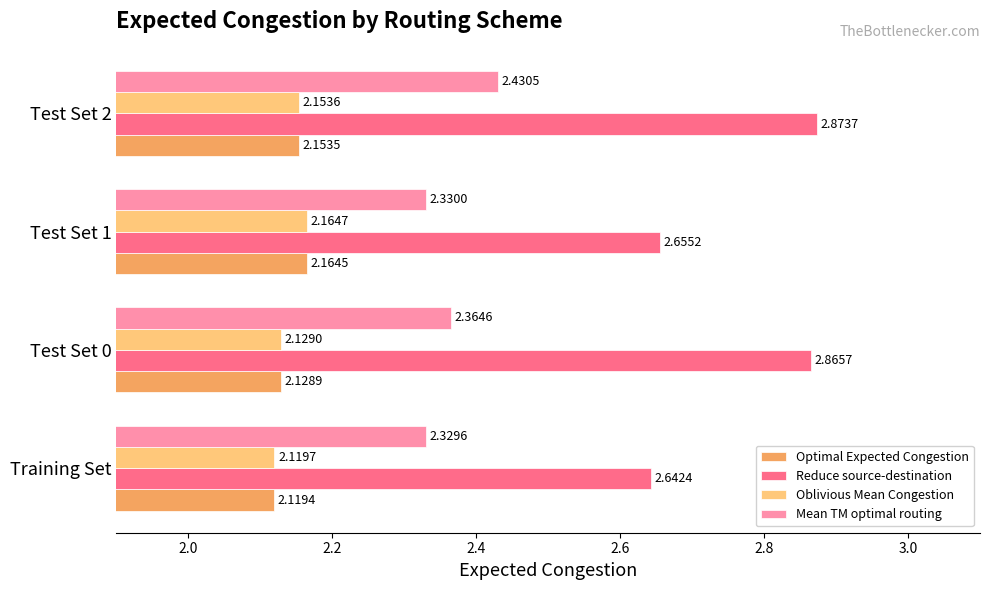

How many data points does each series have?

4